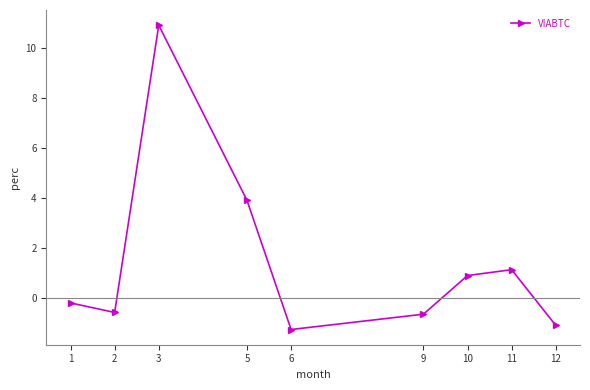

Where does the data first go above 0?

3